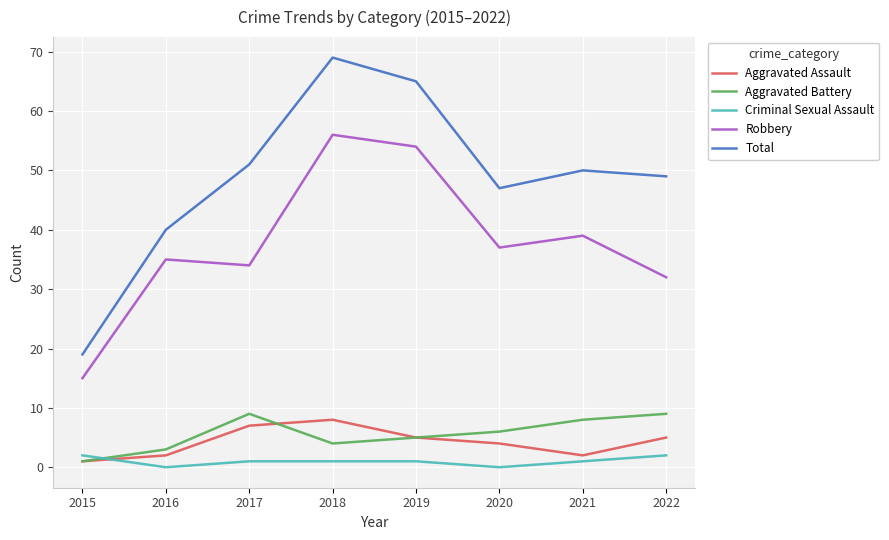

How many times do Aggravated Battery and Criminal Sexual Assault cross each other?

1